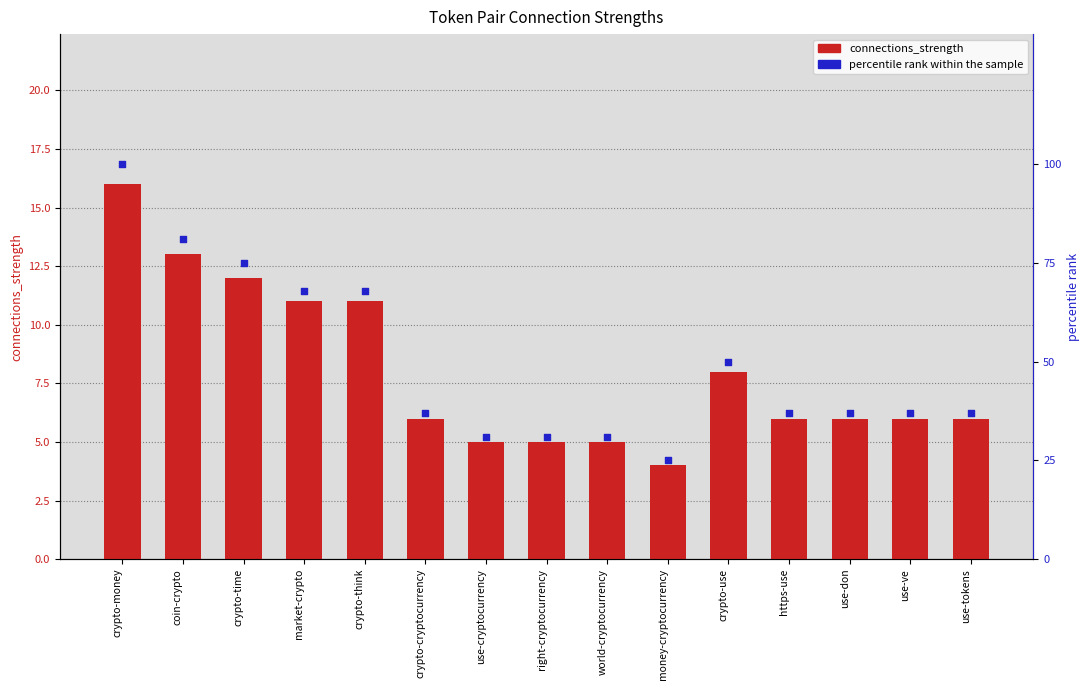

At how many categories does at least one series exceed 48?

6